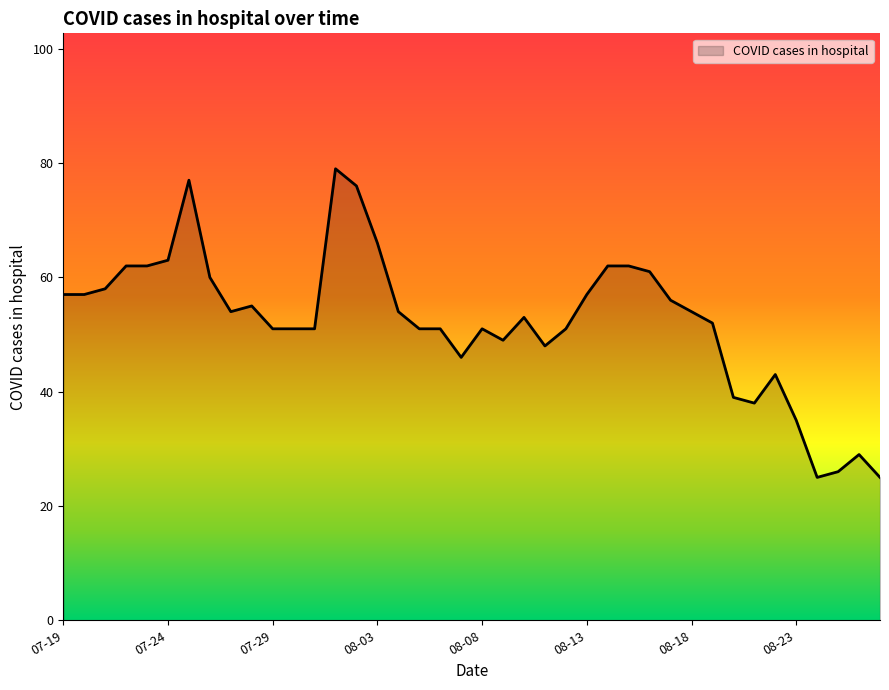

What is the smallest value displayed?

25